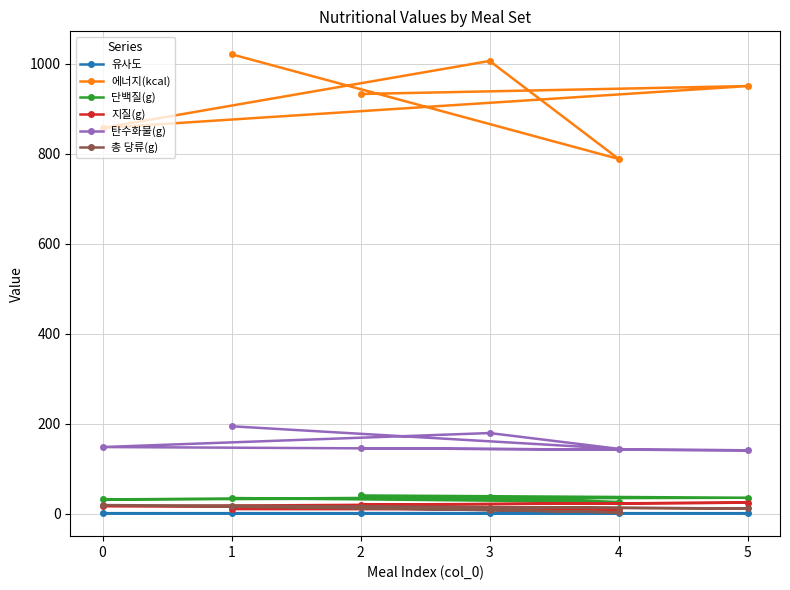

List the labels in order of 유사도 value, largest first.

0, 1, 2, 3, 4, 5